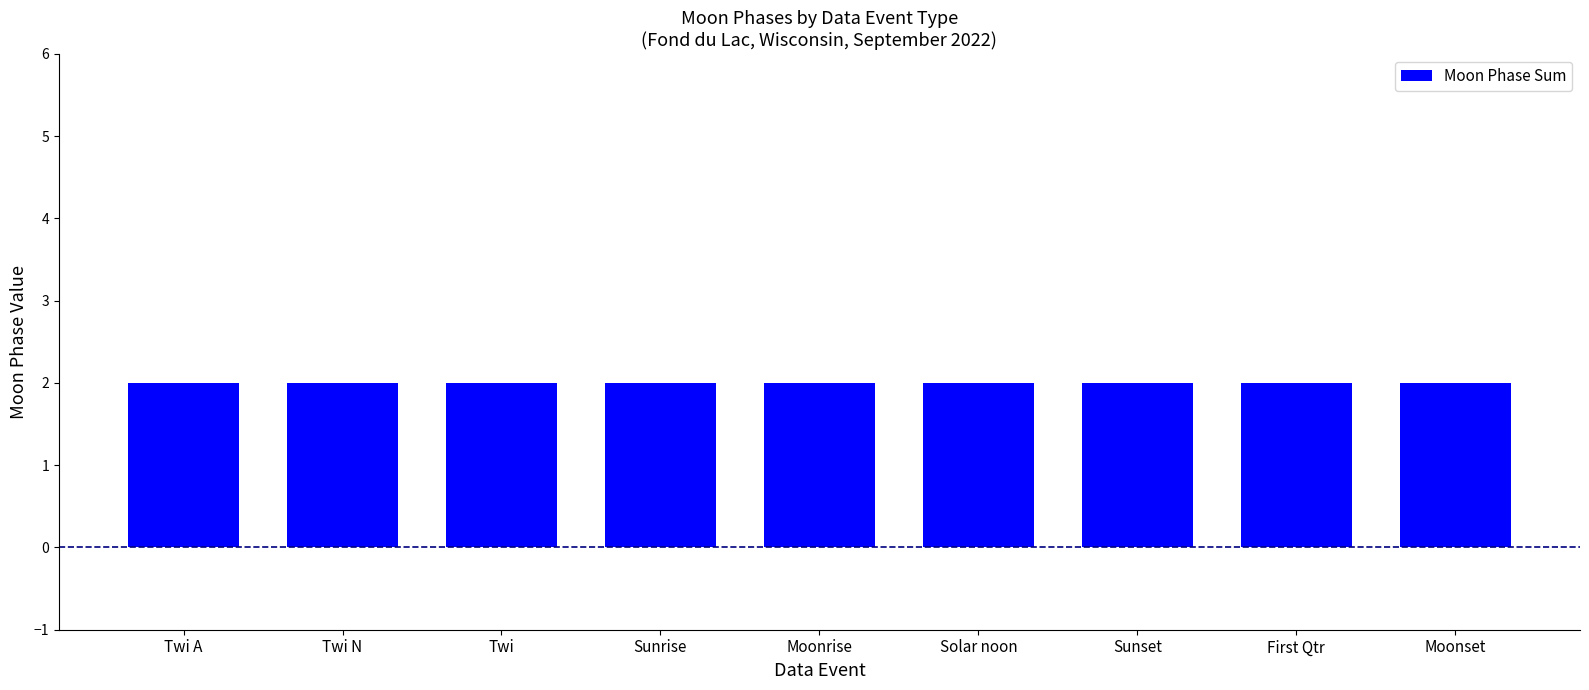

Are the bars horizontal?

No